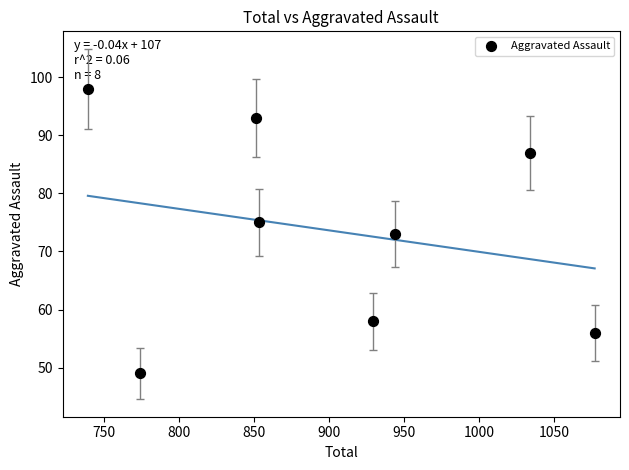

What is the average X value?

900